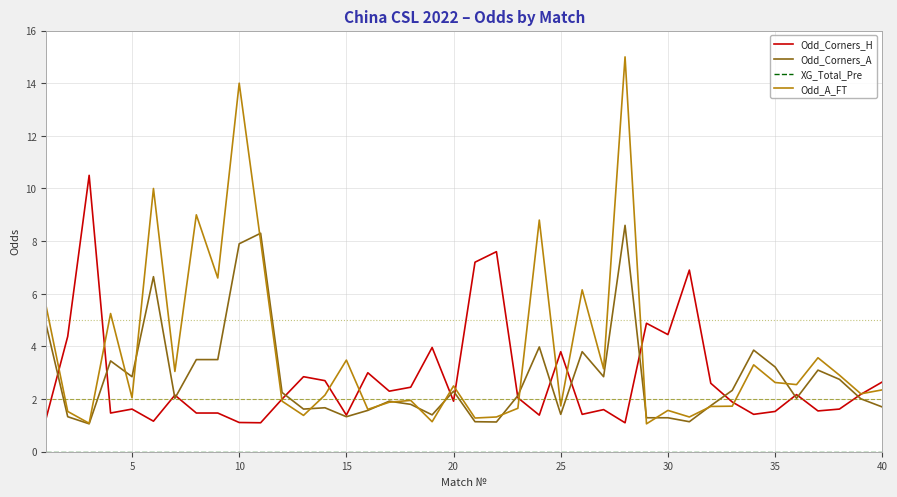

Which series has the largest range (max minus min)?

Odd_A_FT